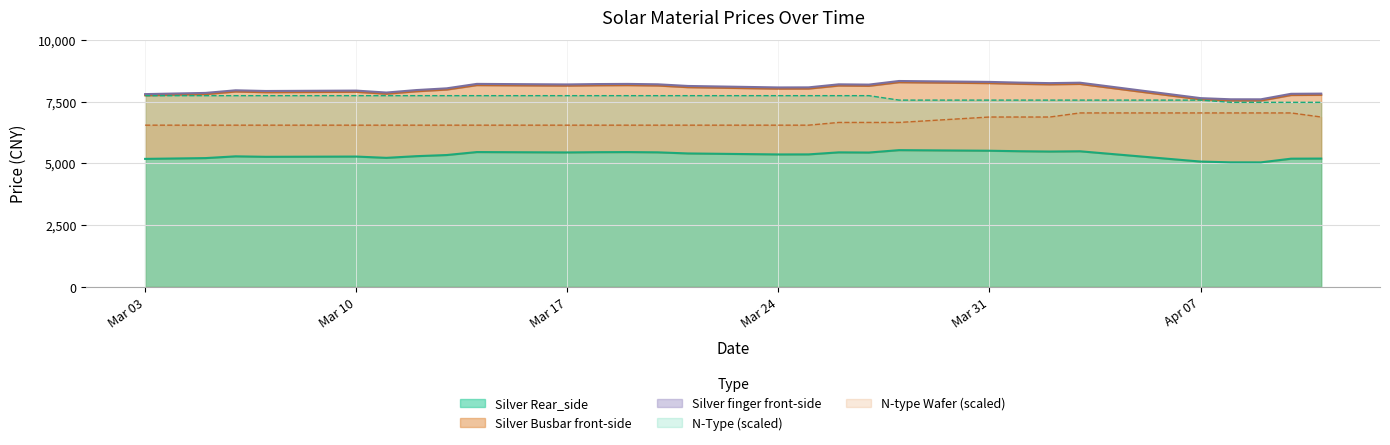

True or false: Silver Busbar front-side has more than 1 points higher than both neighbors.

True